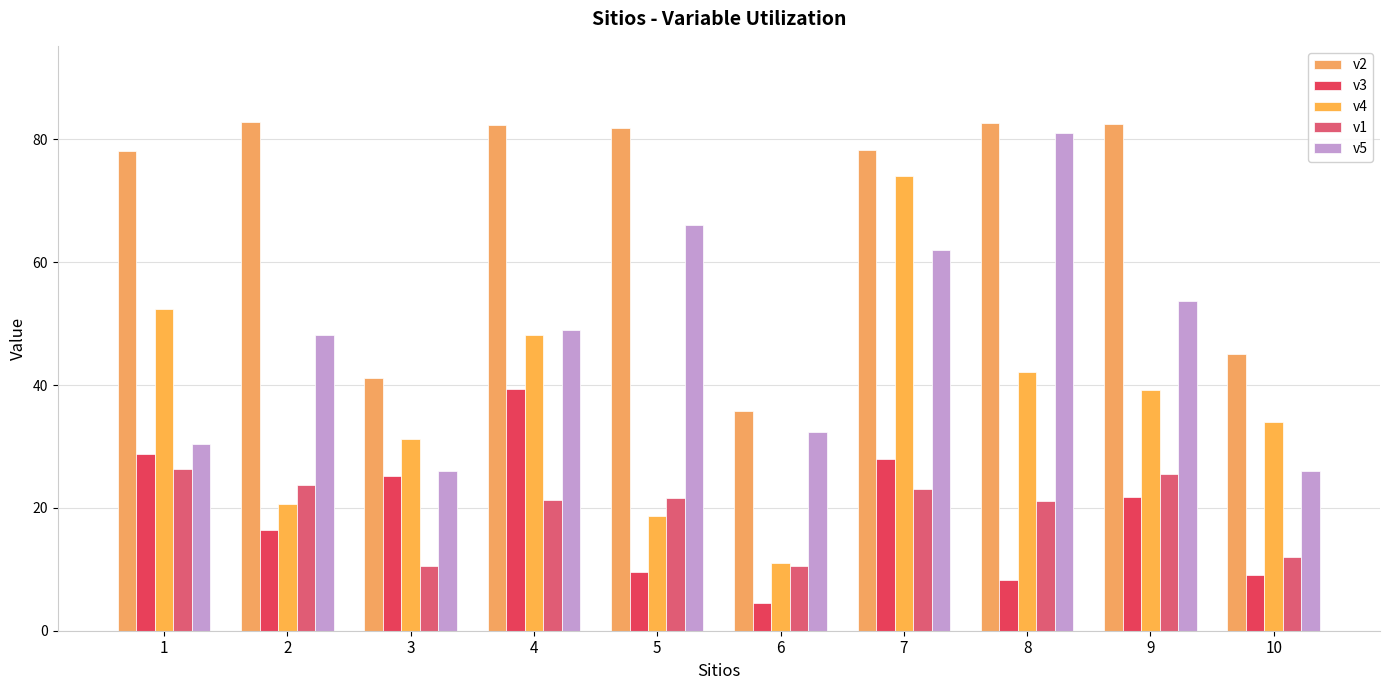

Does the chart contain any negative values?

No